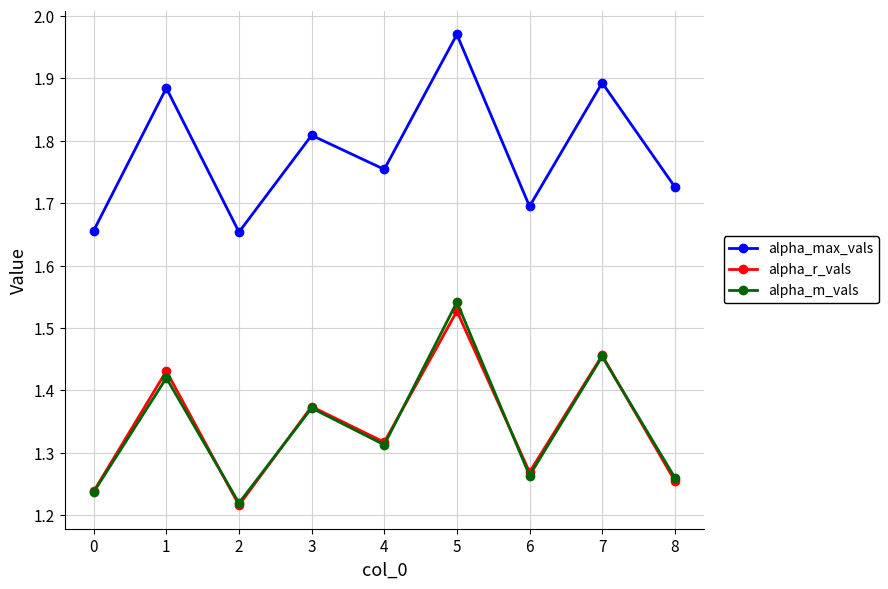

Which series changed the most between 3 and 6?

alpha_max_vals